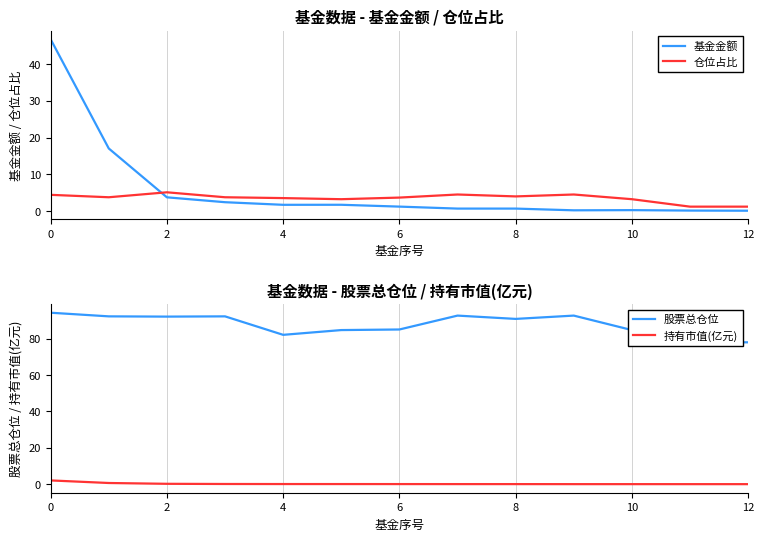

What are all the series names shown in the legend?

基金金额, 仓位占比, 股票总仓位, 持有市值(亿元)